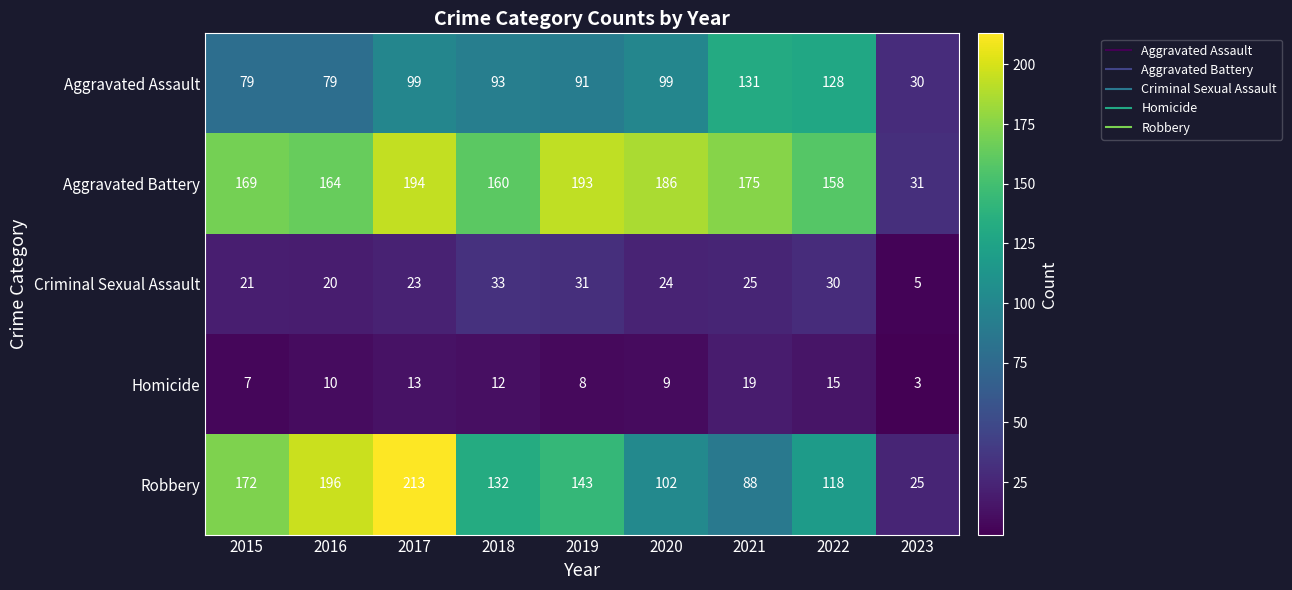

What is the total value across all series at 2018?

430